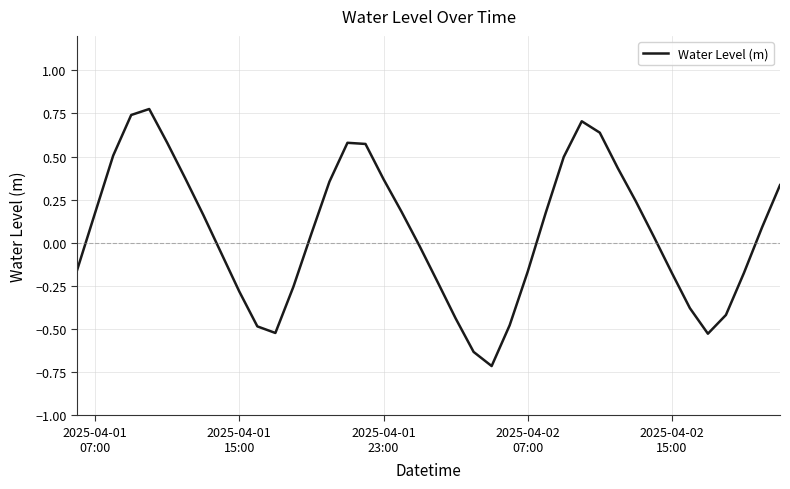

What is the smallest value displayed?

-0.7